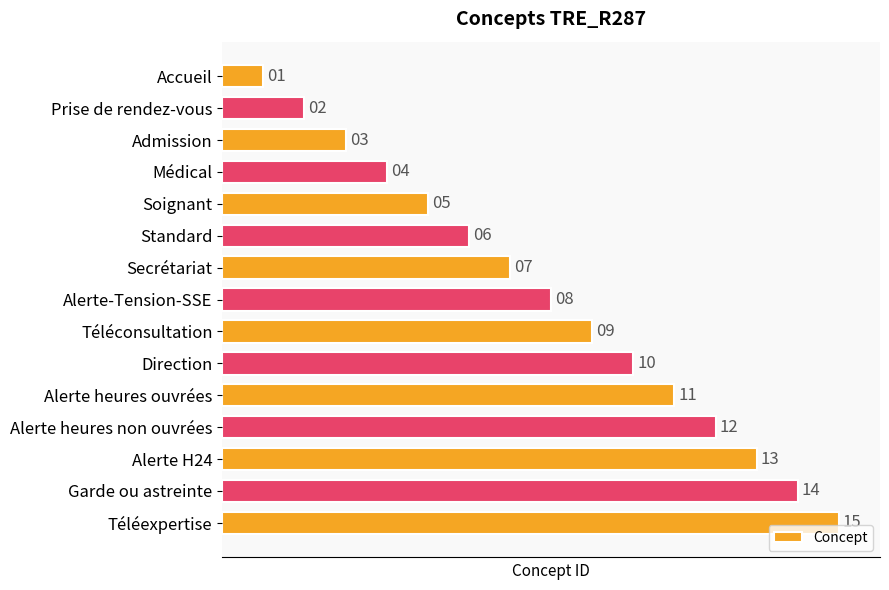

True or false: the data shows 15 at Téléexpertise.

True